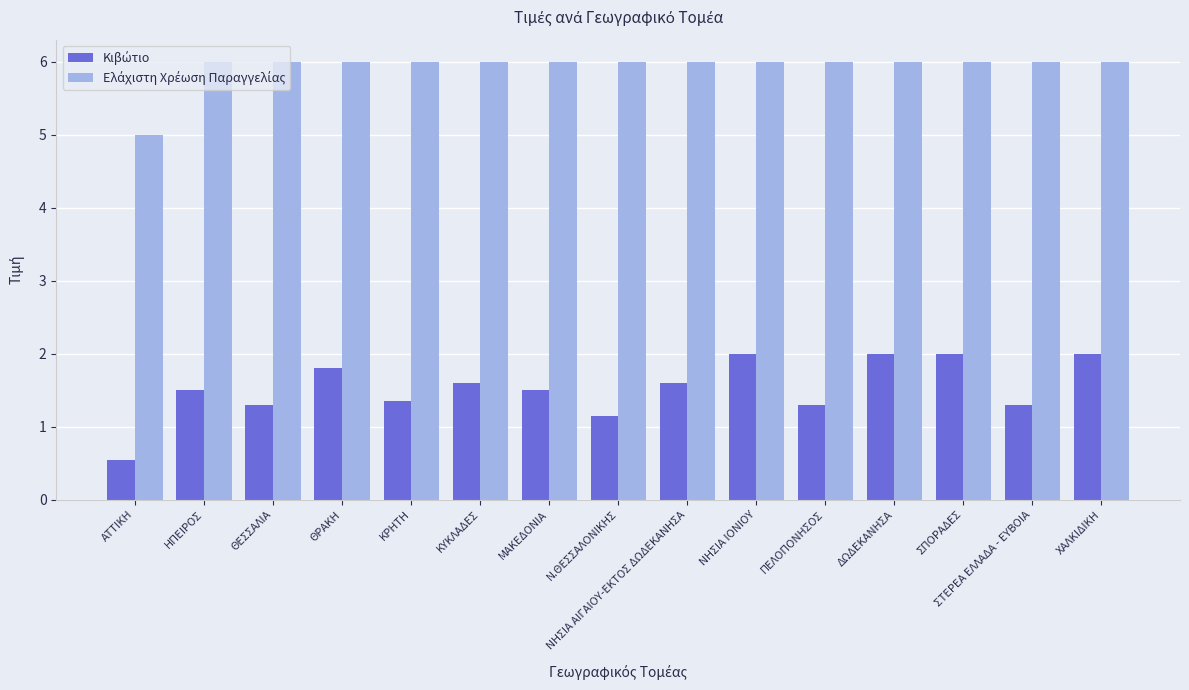

What is the total value across all series at ΔΩΔΕΚΑΝΗΣΑ?

8.0